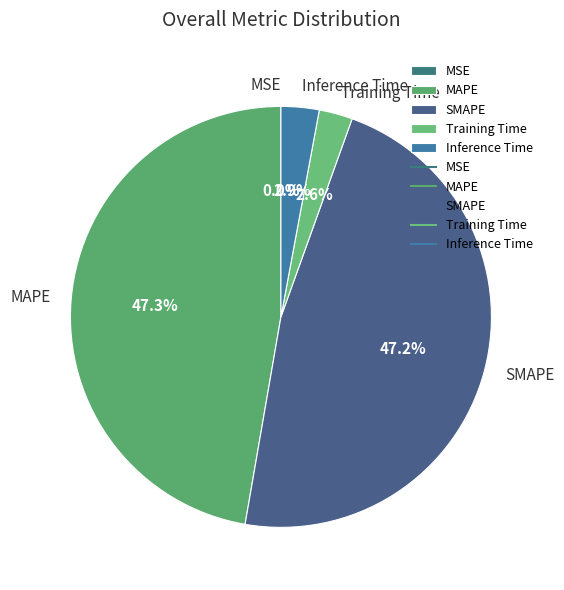

What percentage is the Inference Time slice, to the nearest percent?

3%